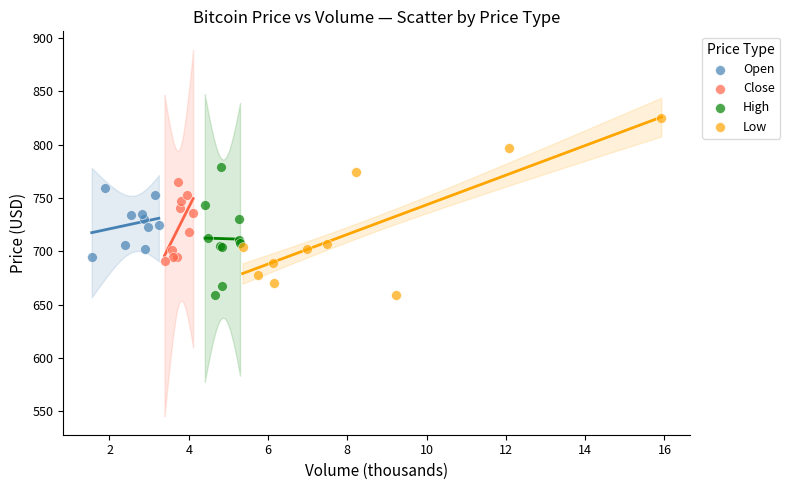

Which series contains the highest Y value?

Low